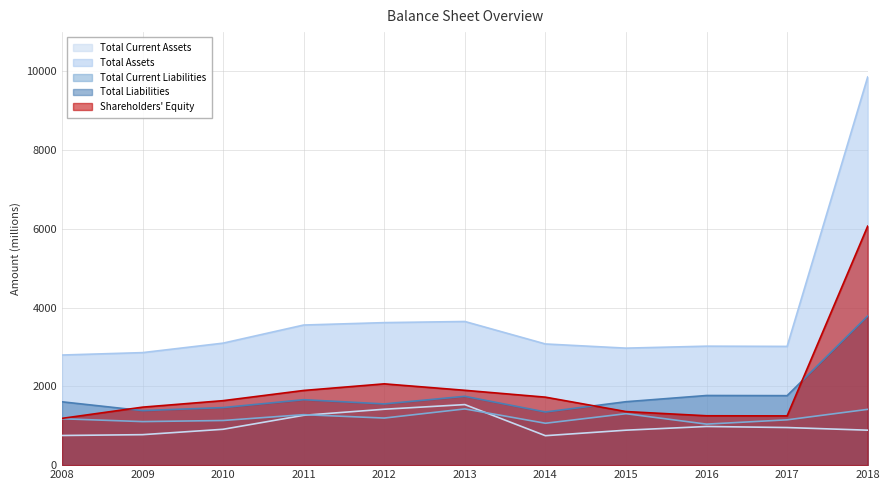

How many values in the Total Assets series are below 3078?

5